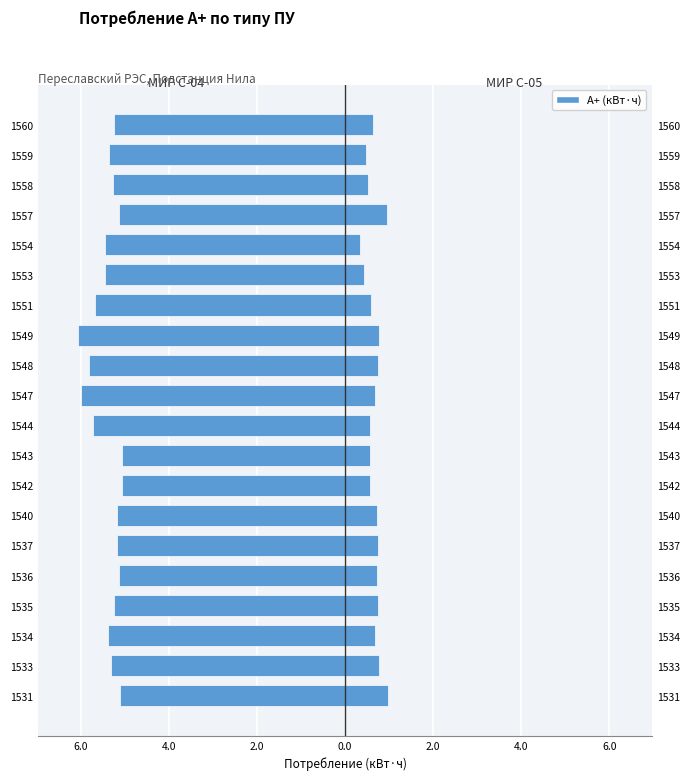

What is the average value of the МИР С-05 (СПОДЭС) series?

0.7